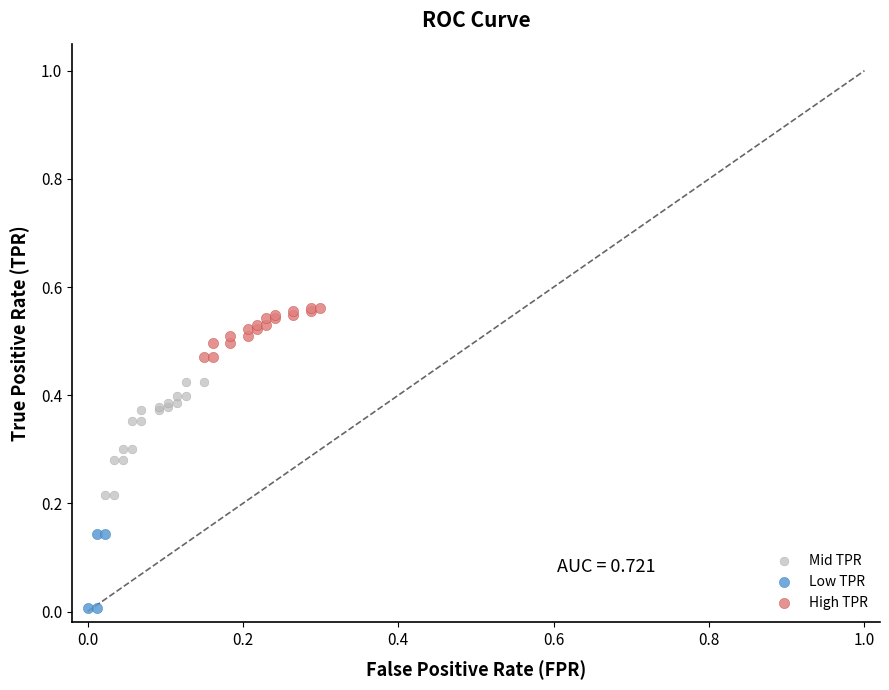

Which series has the widest spread of Y values?

Mid TPR